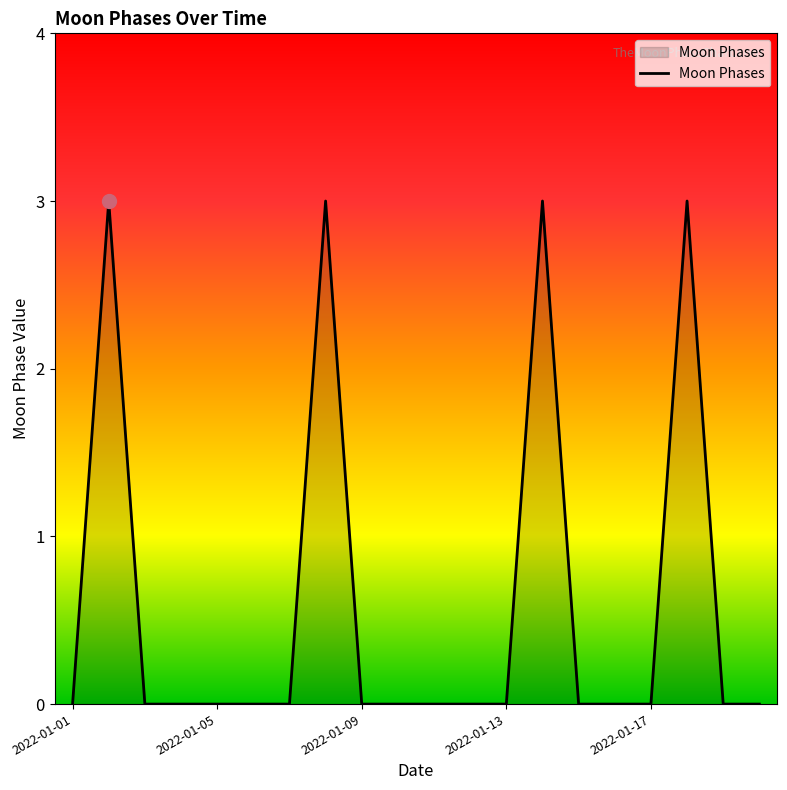

What is the maximum value shown in the chart?

3